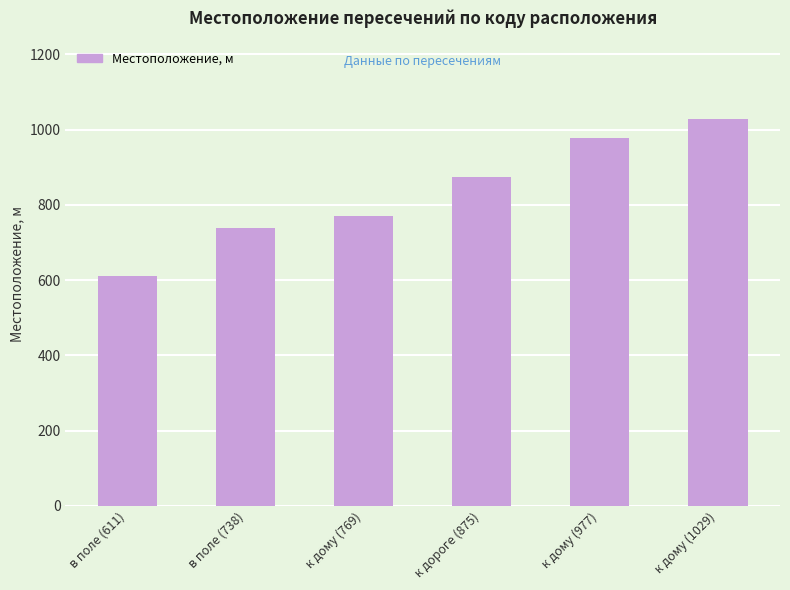

What is the sum of all values?

4999